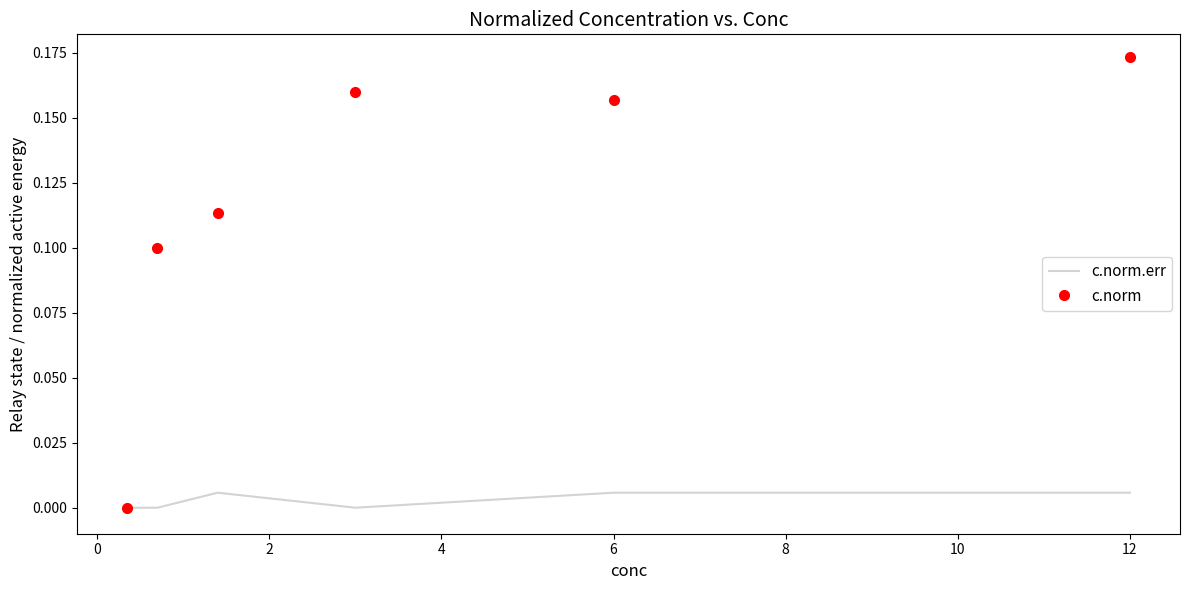

List the series in order of their peak value, lowest first.

c.norm.err, c.norm